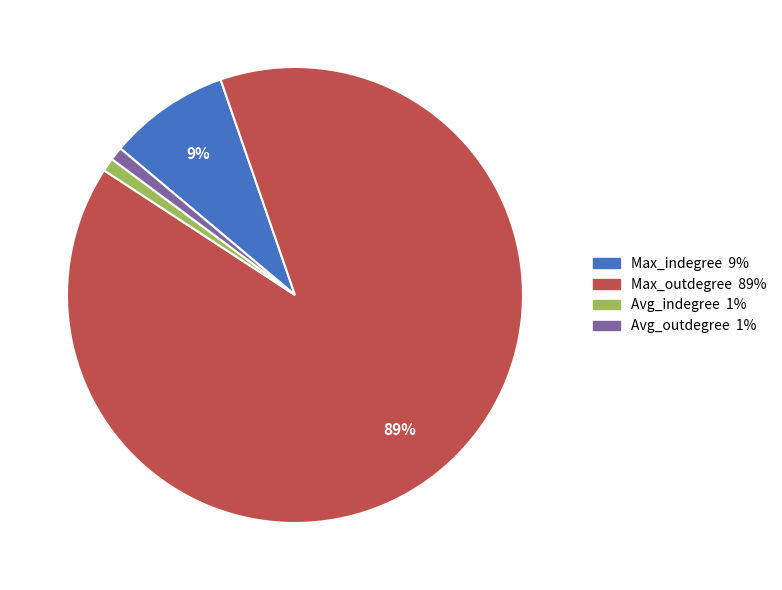

To the nearest percent, what percentage of the pie is Avg_indegree?

1%